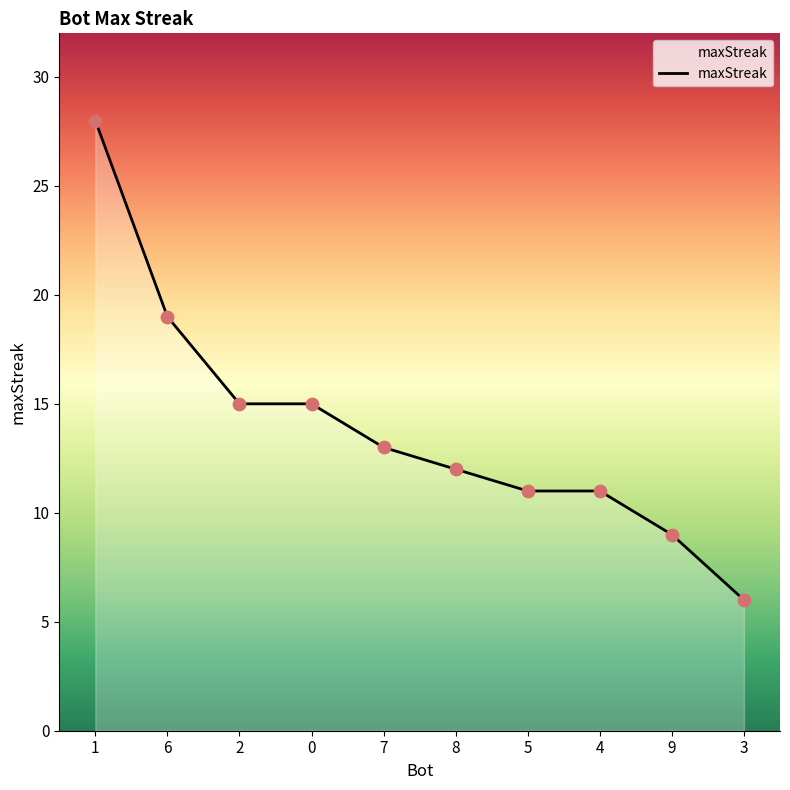

What is the change in value from 1 to 3?

-22